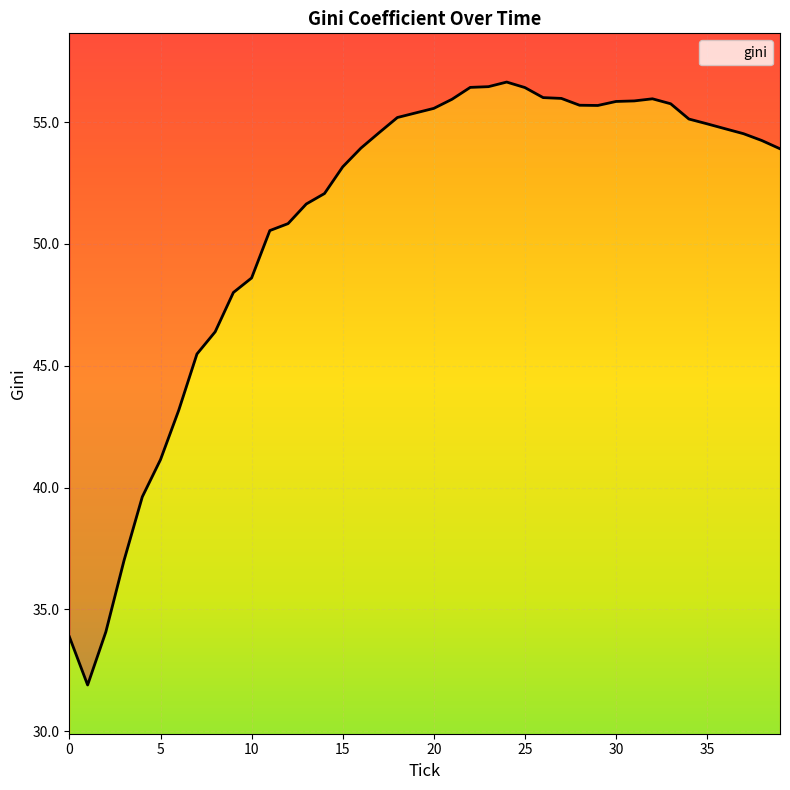

What is the difference between the maximum and minimum values?

24.7